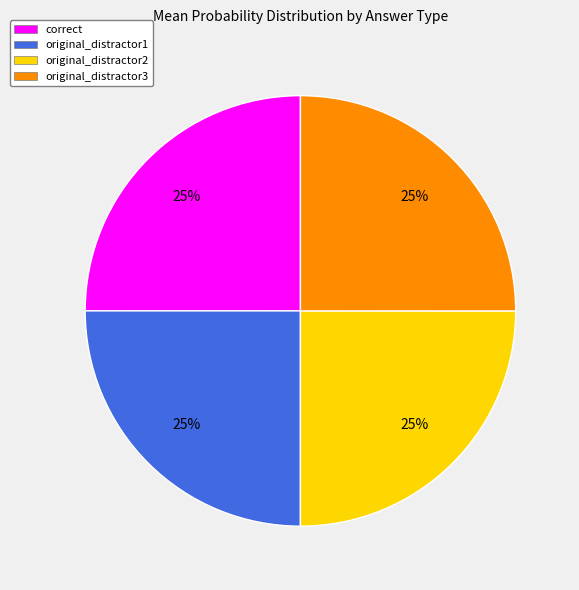

To the nearest percent, what portion does original_distractor1 represent?

25%